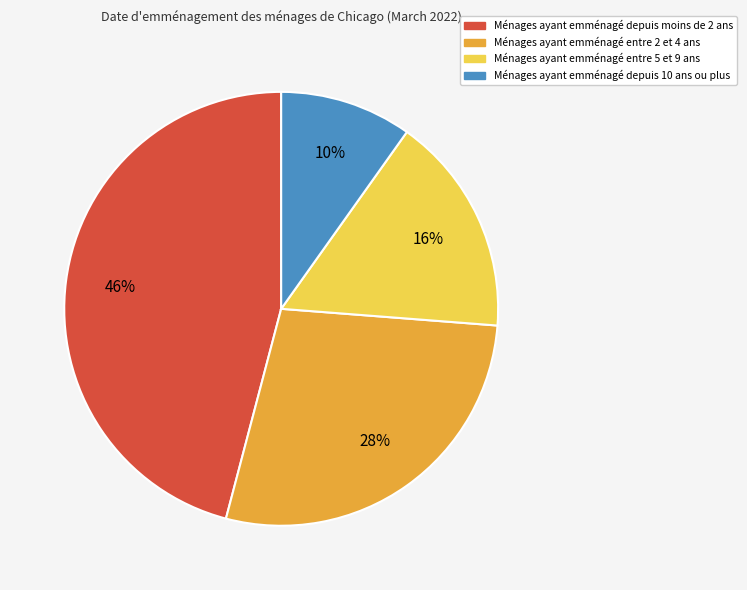

To the nearest percent, what is the average slice percentage?

25%